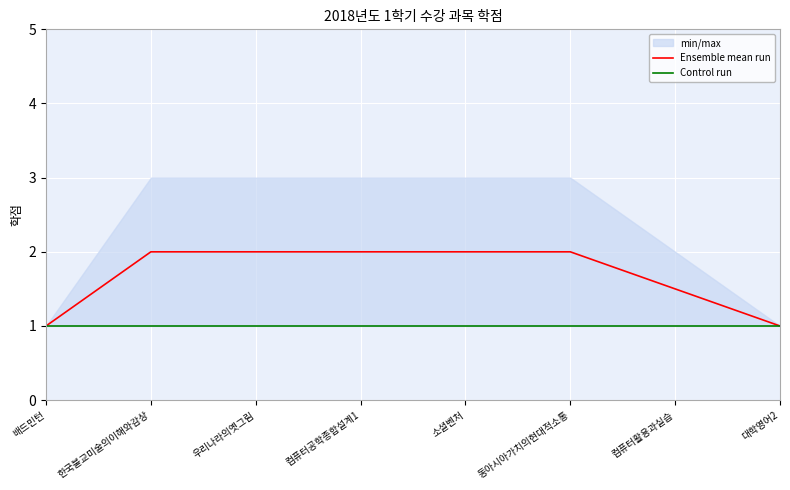

Reading left to right, what are all the values shown in this chart?

Ensemble mean run: 1.0	2.0	2.0	2.0	2.0	2.0	1.5	1.0
Control run: 1.0	1.0	1.0	1.0	1.0	1.0	1.0	1.0